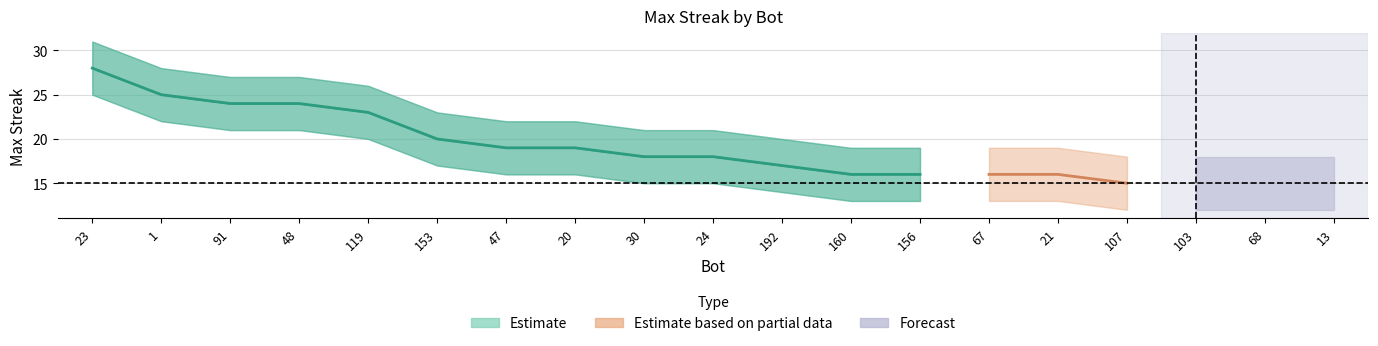

What is the difference between the highest and lowest values at 153?

6